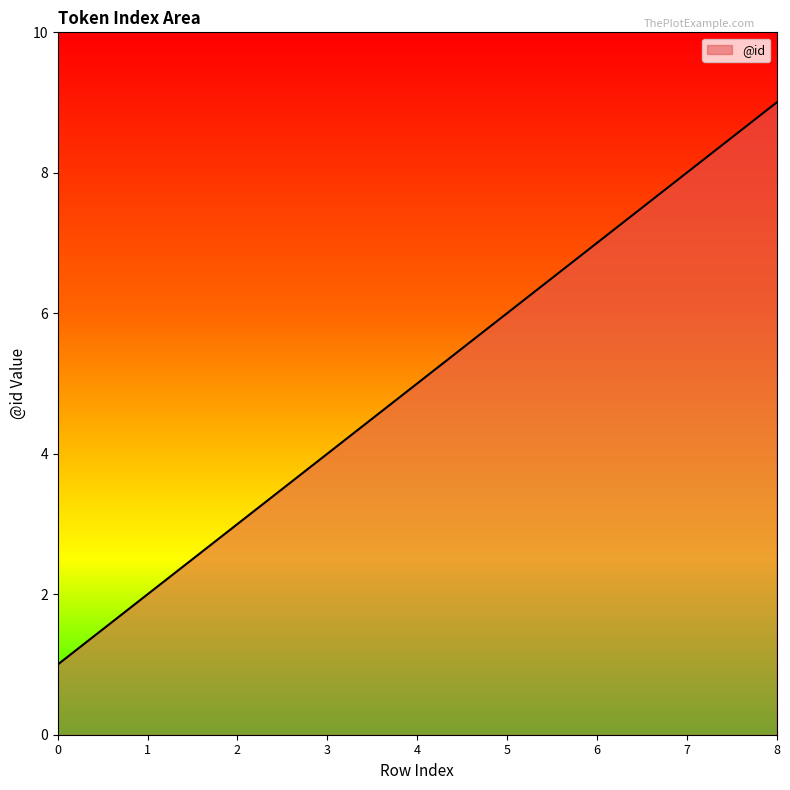

Rank the categories by value from highest to lowest.

8, 7, 6, 5, 4, 3, 2, 1, 0